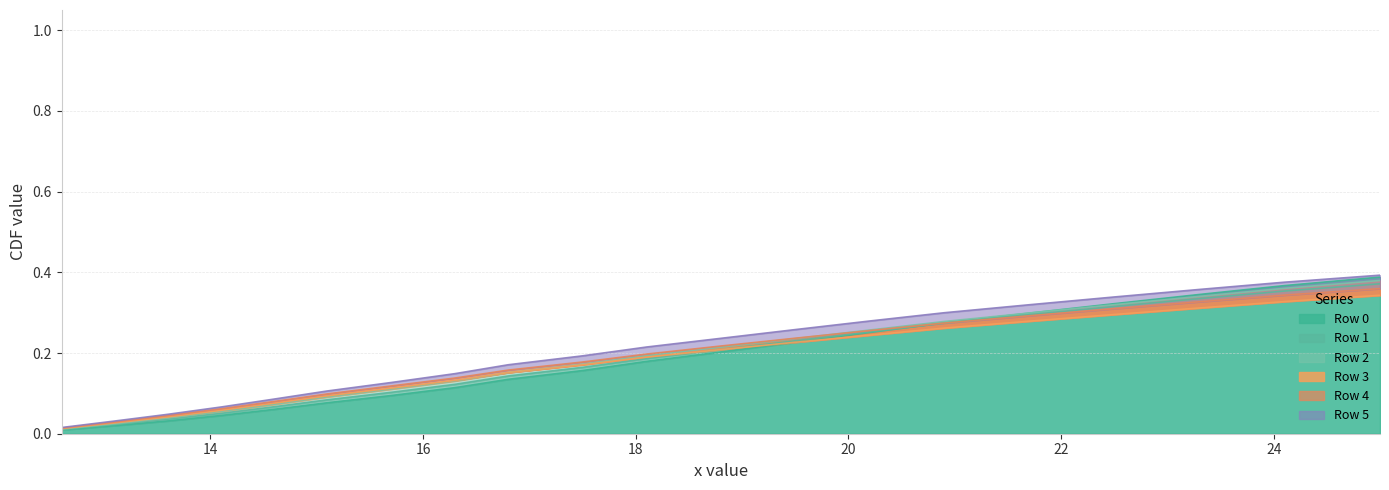

True or false: Row 3 has more than 2 interior local peaks.

False